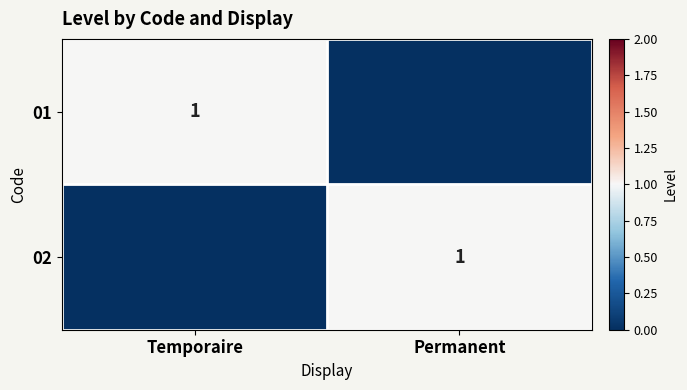

Is it true that 02 equals 1 at Permanent?

True